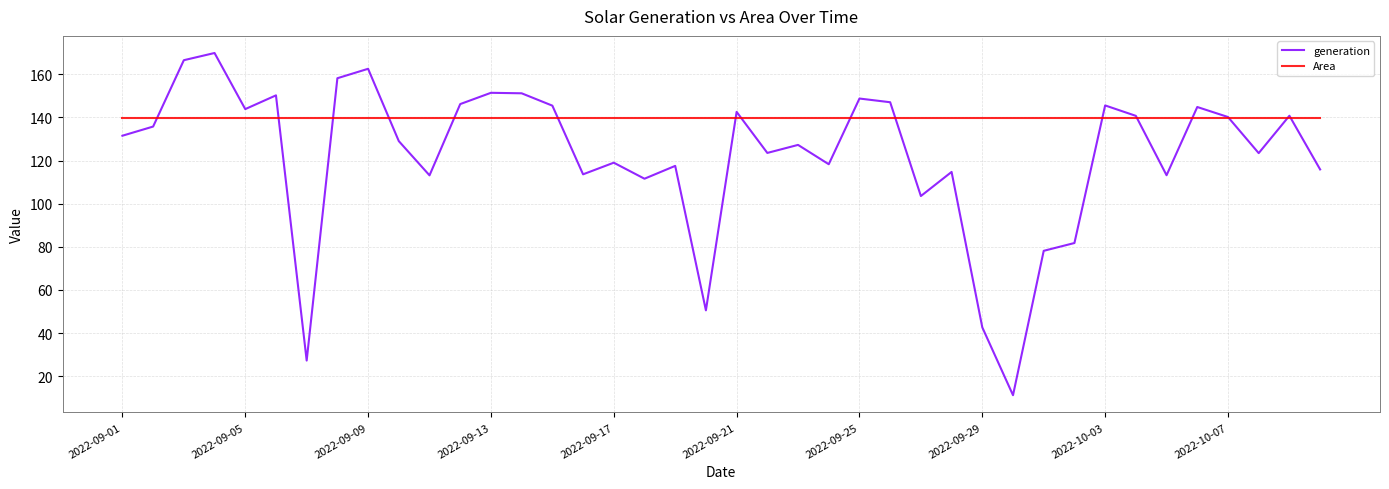

What is the sum of all Area values?

5581.7